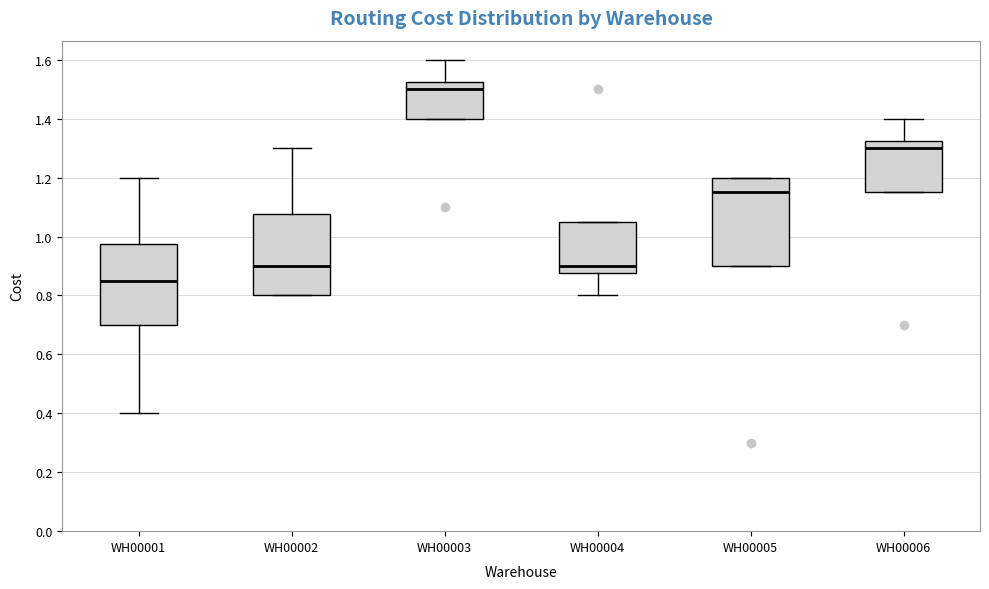

Reading left to right, transcribe this box plot: for each box, give where its median line is, the range the box spans, and where its two whiskers end, as read against the y-axis. The values are not printed on the chart, so give them approximately, as read against the axis.

WH00001: median 0.86, box 0.70 to 0.98, whiskers 0.40 to 1.20
WH00002: median 0.90, box 0.80 to 1.08, whiskers 0.80 to 1.30
WH00003: median 1.50, box 1.40 to 1.52, whiskers 1.40 to 1.60
WH00004: median 0.90, box 0.88 to 1.06, whiskers 0.80 to 1.06
WH00005: median 1.16, box 0.90 to 1.20, whiskers 0.90 to 1.20
WH00006: median 1.30, box 1.16 to 1.32, whiskers 1.16 to 1.40